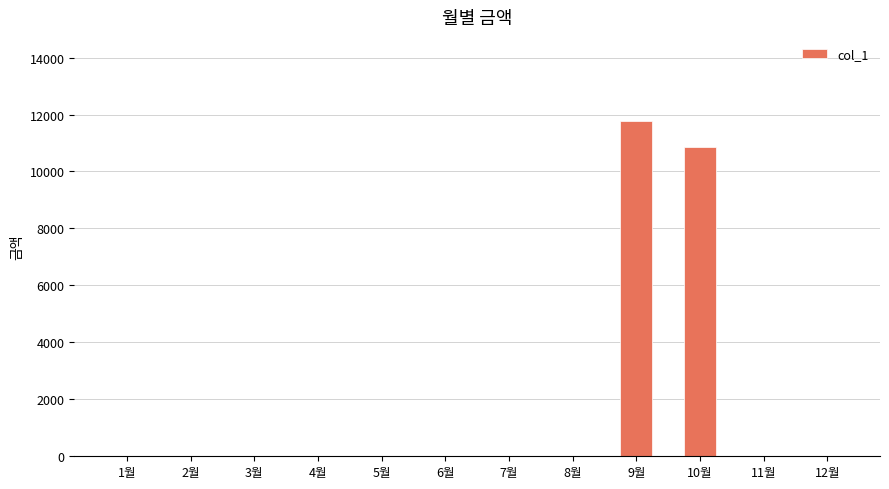

Count the number of values greater than 0.

2